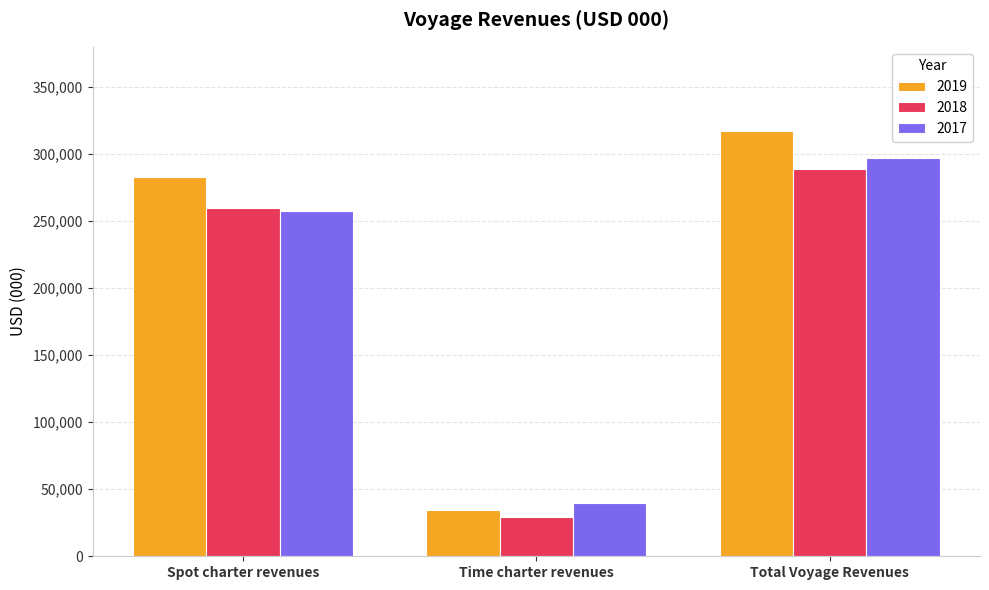

How many data points in 2019 are less than 283007?

1